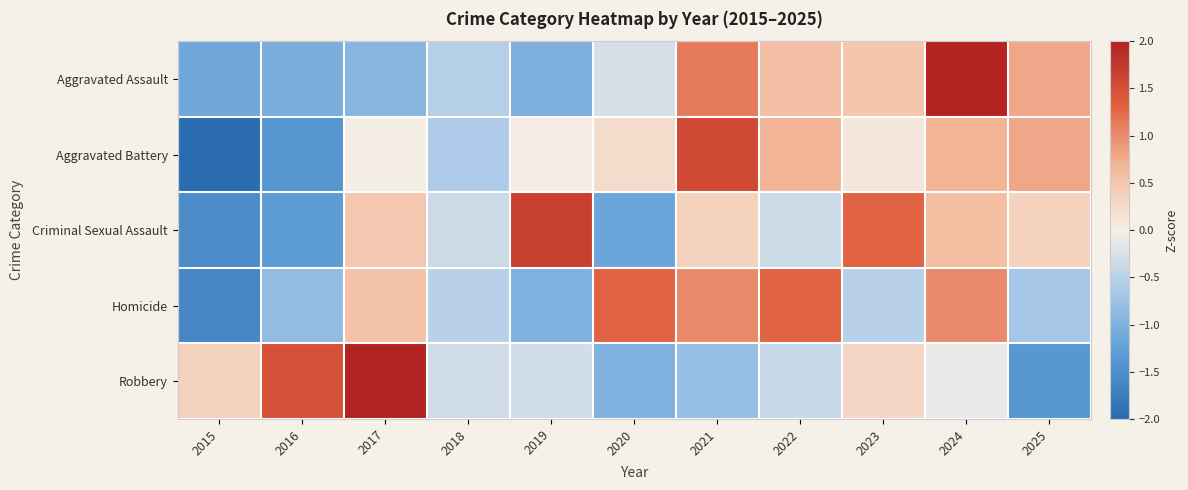

Reading left to right, transcribe all the data shown in this chart.

Aggravated Assault: 2015=-1.1	2016=-1.0	2017=-0.9	2018=-0.5	2019=-1.0	2020=-0.3	2021=1.1	2022=0.6	2023=0.5	2024=2.0	2025=0.8
Aggravated Battery: 2015=-2.1	2016=-1.4	2017=0.0	2018=-0.6	2019=0.0	2020=0.2	2021=1.6	2022=0.7	2023=0.1	2024=0.7	2025=0.8
Criminal Sexual Assault: 2015=-1.5	2016=-1.3	2017=0.5	2018=-0.4	2019=1.7	2020=-1.2	2021=0.4	2022=-0.4	2023=1.3	2024=0.6	2025=0.4
Homicide: 2015=-1.6	2016=-0.8	2017=0.5	2018=-0.5	2019=-1.0	2020=1.3	2021=1.0	2022=1.3	2023=-0.5	2024=1.0	2025=-0.7
Robbery: 2015=0.4	2016=1.5	2017=2.2	2018=-0.3	2019=-0.3	2020=-1.0	2021=-0.8	2022=-0.4	2023=0.3	2024=-0.1	2025=-1.4